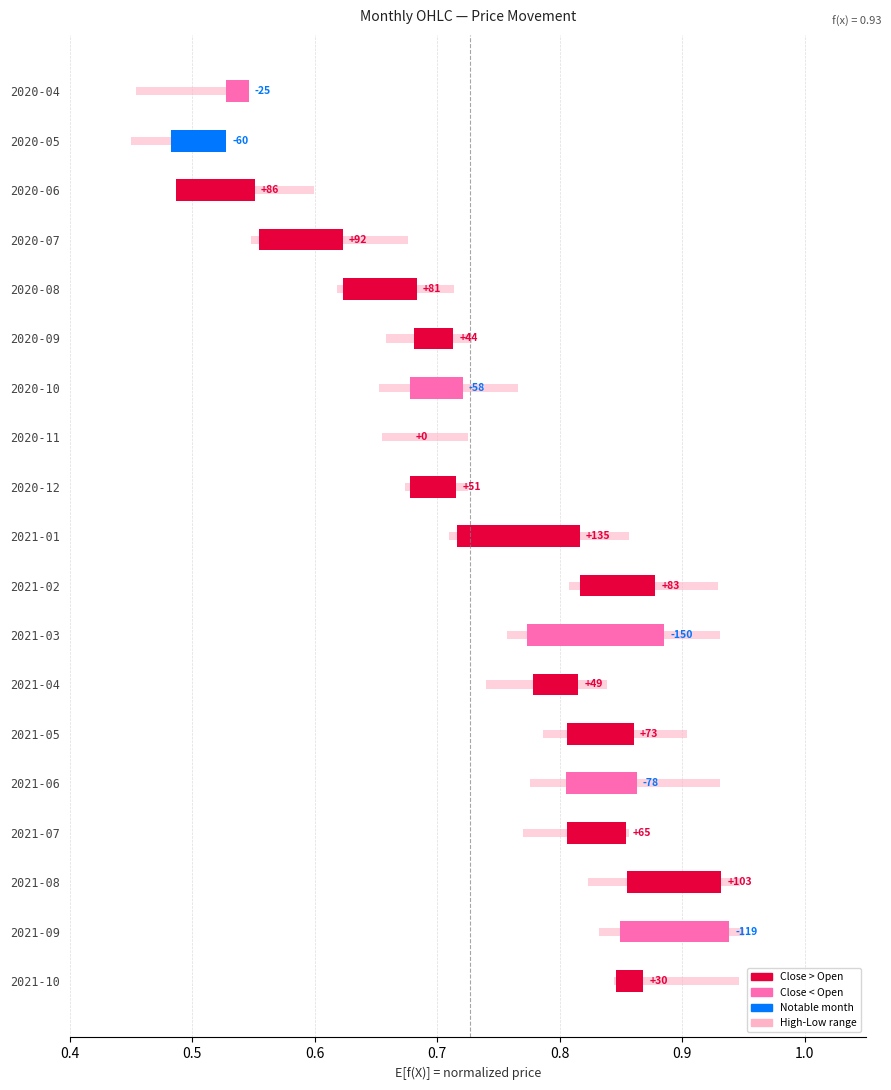

How many values are between 0 and 1?

19